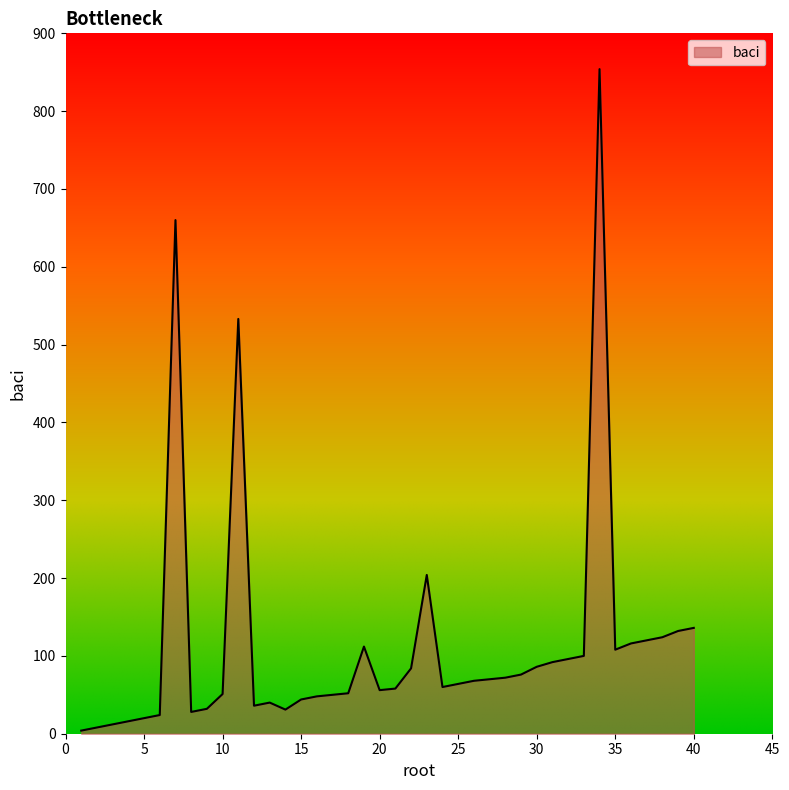

How many distinct data groups are displayed?

1